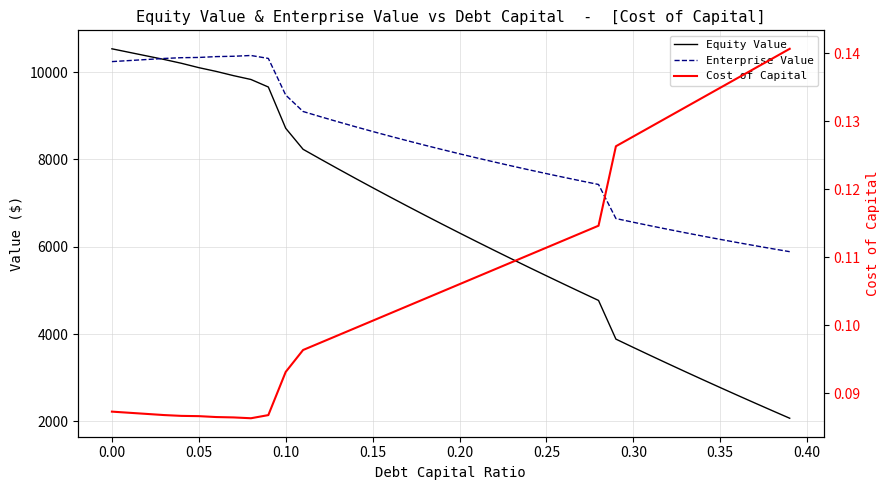

Reading right to left, transcribe all the data shown in this chart.

Equity Value: 2072.0	2245.4	2420.3	2596.8	2775.1	2955.1	3137.0	3320.8	3506.5	3694.3	3884.2	4770.1	4956.6	5144.8	5334.9	5526.9	5720.9	5917.0	6115.2	6315.5	6518.2	6723.2	6930.6	7140.6	7353.2	7568.6	7786.8	8007.9	8232.1	8713.5	9658.7	9831.1	9918.7	10016.1	10102.2	10201.9	10289.9	10371.0	10452.3	10533.8
Enterprise Value: 5887.0	5955.0	6024.6	6095.9	6168.8	6243.5	6320.0	6398.4	6478.8	6561.3	6645.9	7426.4	7507.5	7590.5	7675.2	7761.9	7850.6	7941.3	8034.1	8129.2	8226.5	8326.2	8428.3	8532.9	8640.2	8750.2	8863.1	8978.9	9097.7	9473.8	10313.6	10380.7	10363.0	10355.0	10335.8	10330.2	10312.8	10288.6	10264.6	10240.7
Cost of Capital: 0.1	0.1	0.1	0.1	0.1	0.1	0.1	0.1	0.1	0.1	0.1	0.1	0.1	0.1	0.1	0.1	0.1	0.1	0.1	0.1	0.1	0.1	0.1	0.1	0.1	0.1	0.1	0.1	0.1	0.1	0.1	0.1	0.1	0.1	0.1	0.1	0.1	0.1	0.1	0.1